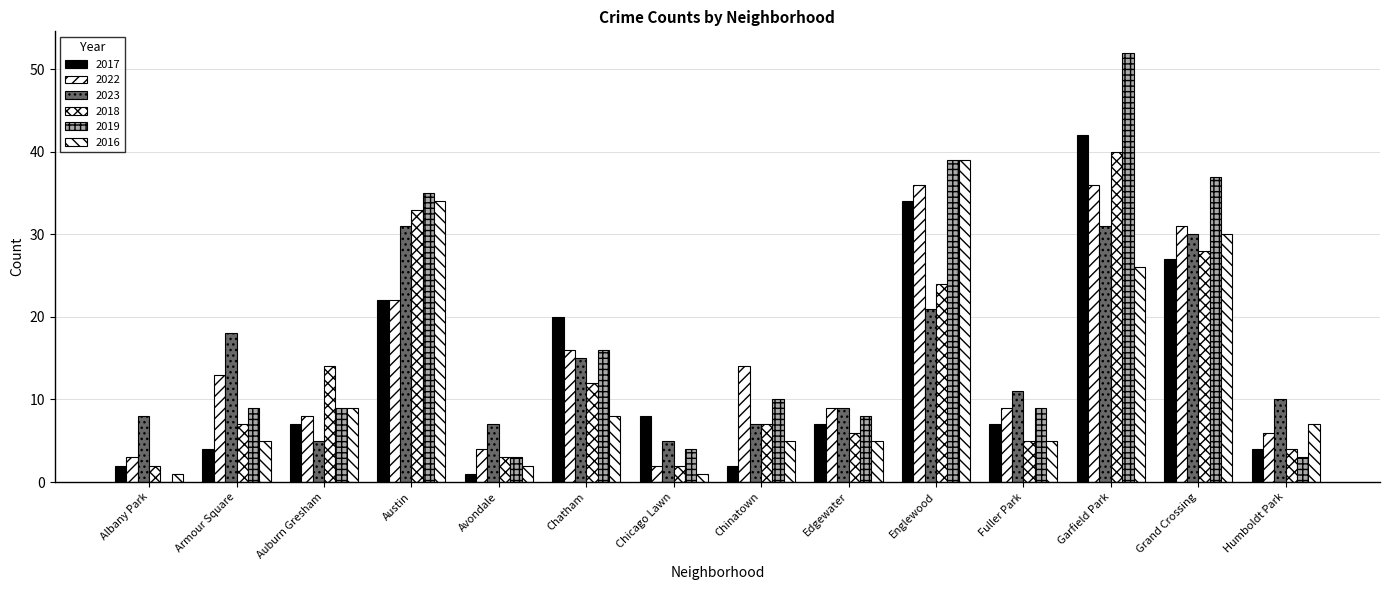

Reading left to right, what are all the values shown in this chart?

2017: 2	4	7	22	1	20	8	2	7	34	7	42	27	4
2022: 3	13	8	22	4	16	2	14	9	36	9	36	31	6
2023: 8	18	5	31	7	15	5	7	9	21	11	31	30	10
2018: 2	7	14	33	3	12	2	7	6	24	5	40	28	4
2019: 0	9	9	35	3	16	4	10	8	39	9	52	37	3
2016: 1	5	9	34	2	8	1	5	5	39	5	26	30	7